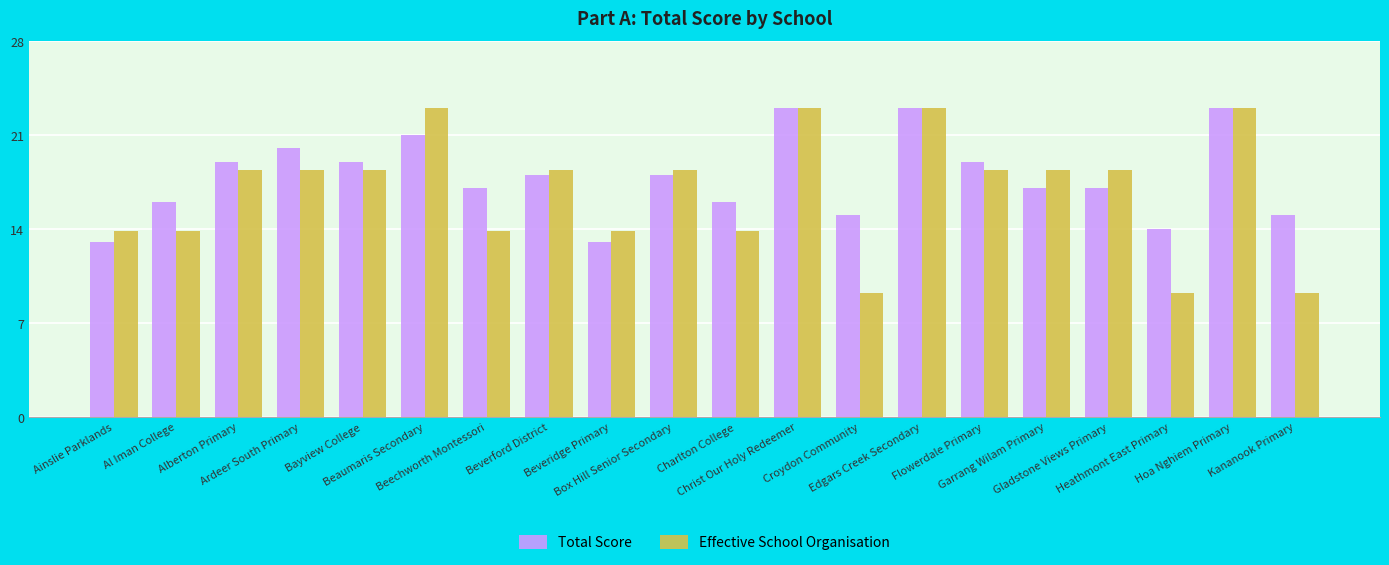

What is the minimum value for Total Score?

13.0